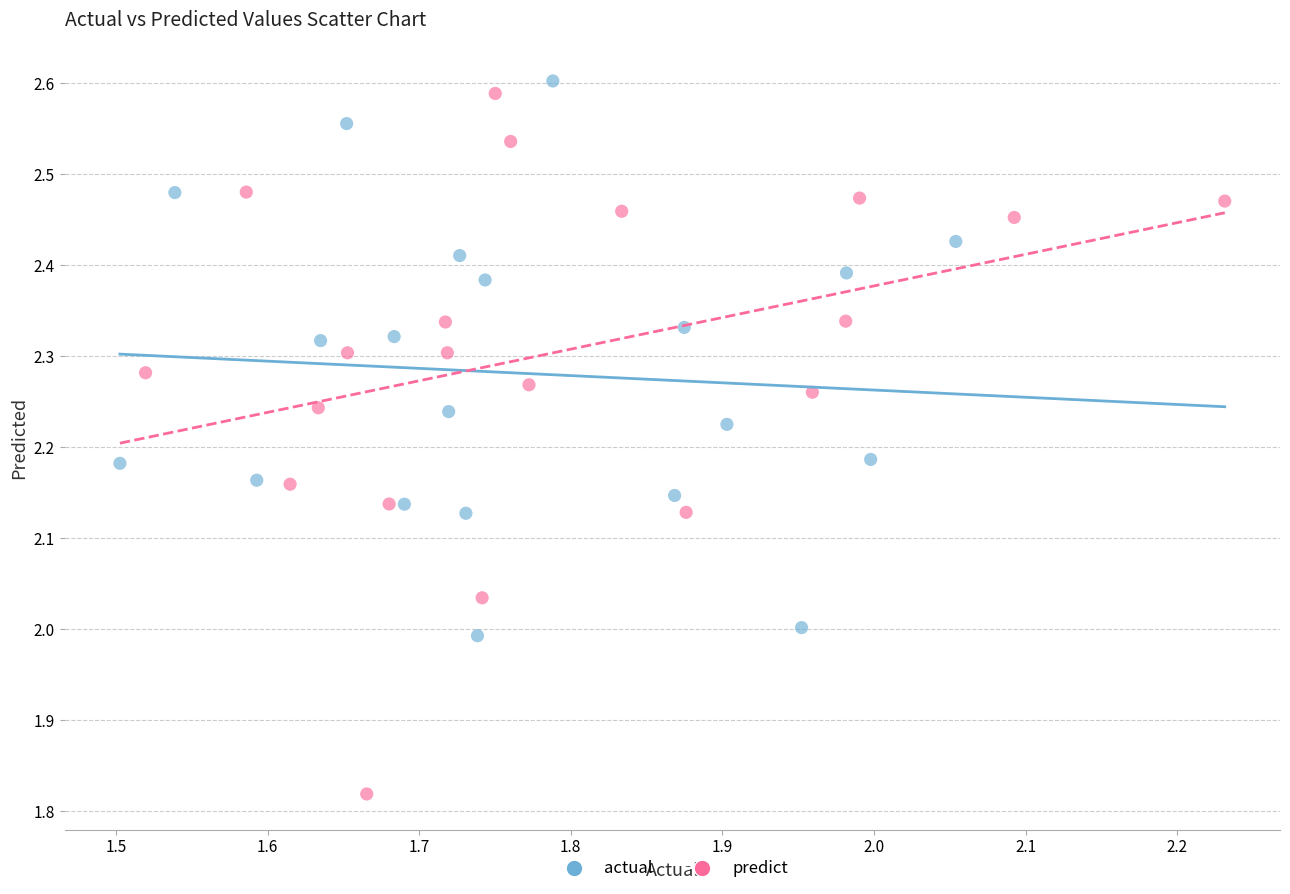

Which series contains the lowest Y value?

predict